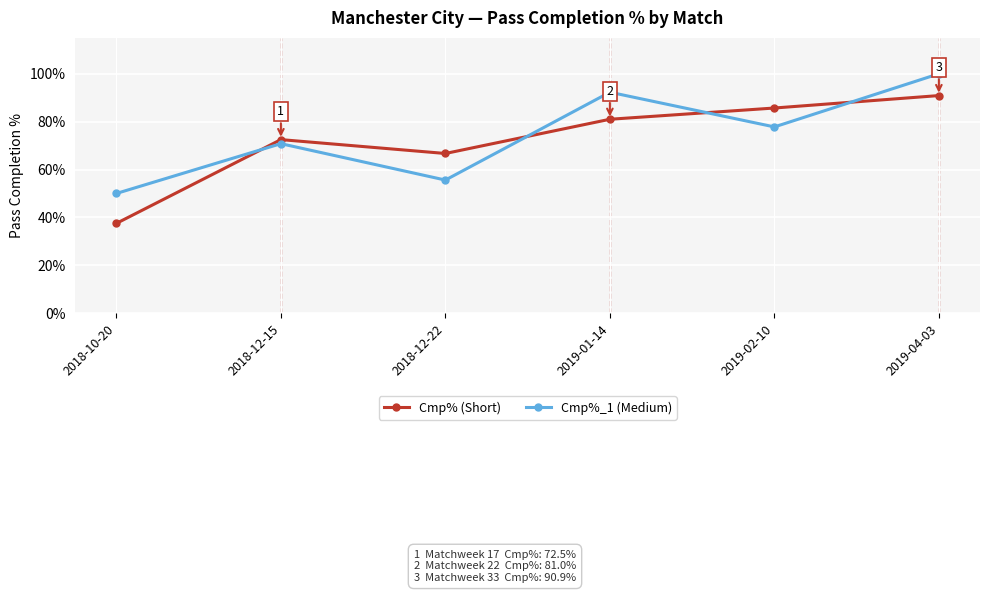

What is the label of the 1st point from the right?

2019-04-03